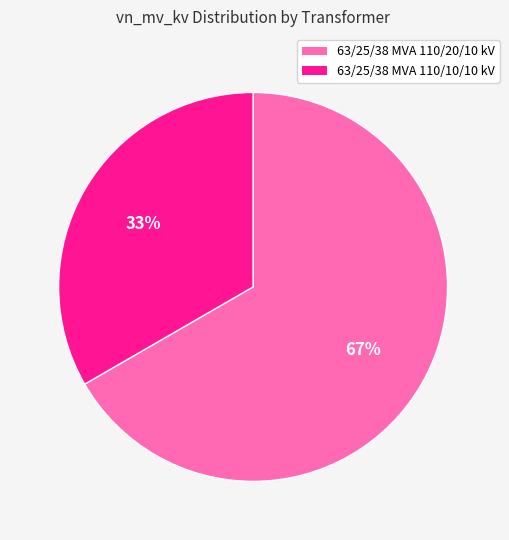

What is the largest slice in the pie chart?

63/25/38 MVA 110/20/10 kV